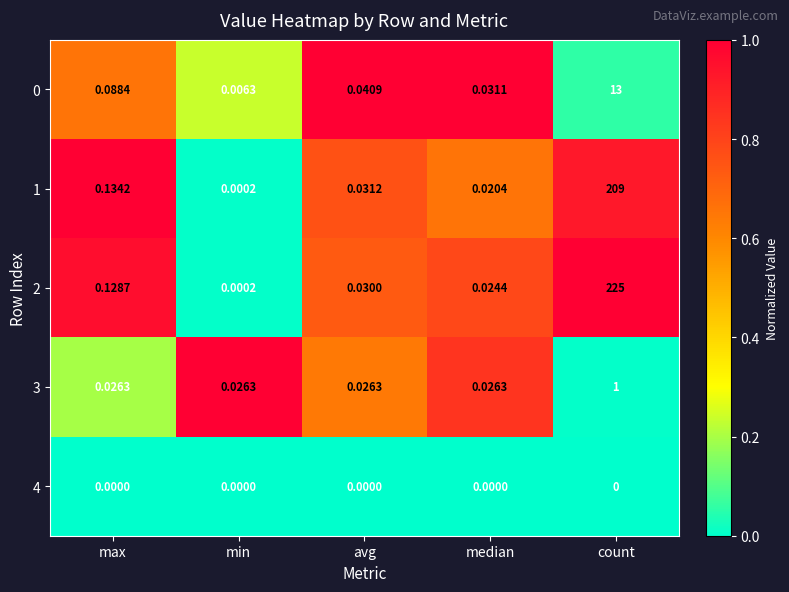

Which category has the highest value in the 2 series?

count